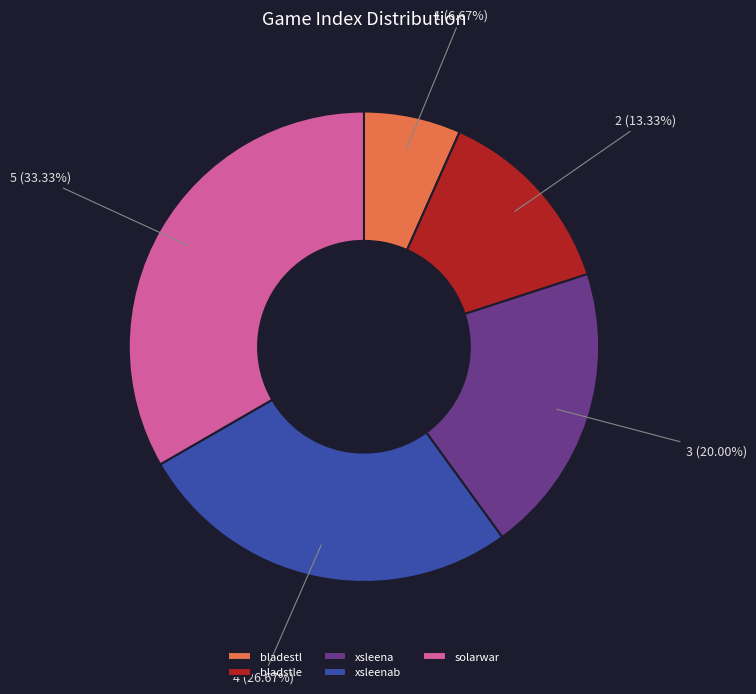

Combined, what portion of the pie is bladestl and xsleena?

26.7%